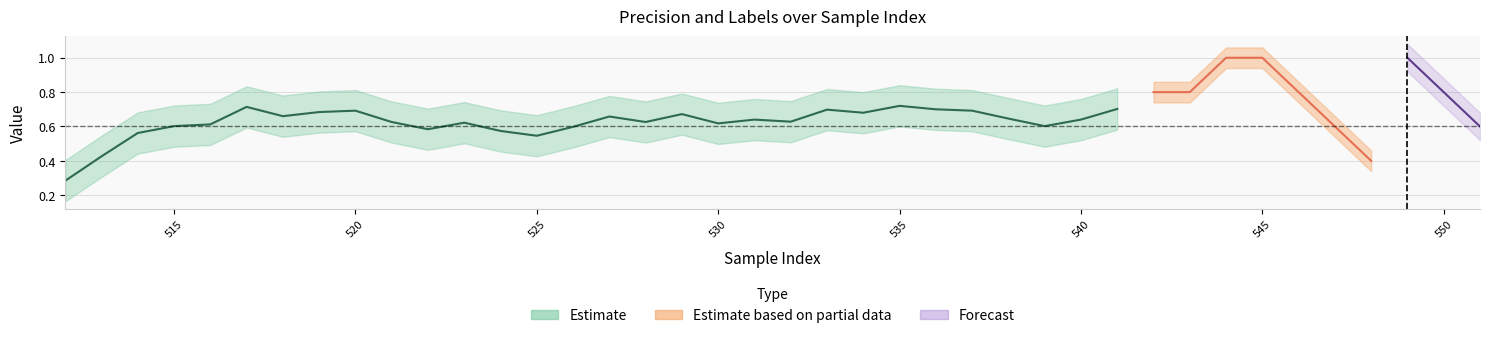

True or false: prec has more than 0 interior local peaks.

True